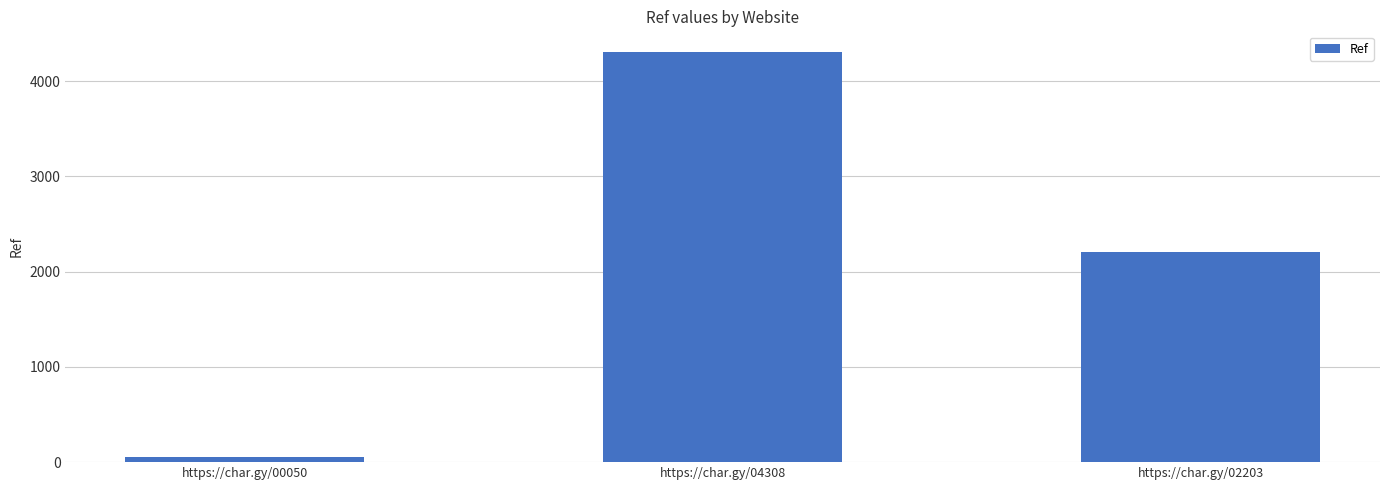

What is the ratio of the value at https://char.gy/02203 to the value at https://char.gy/04308?

0.5